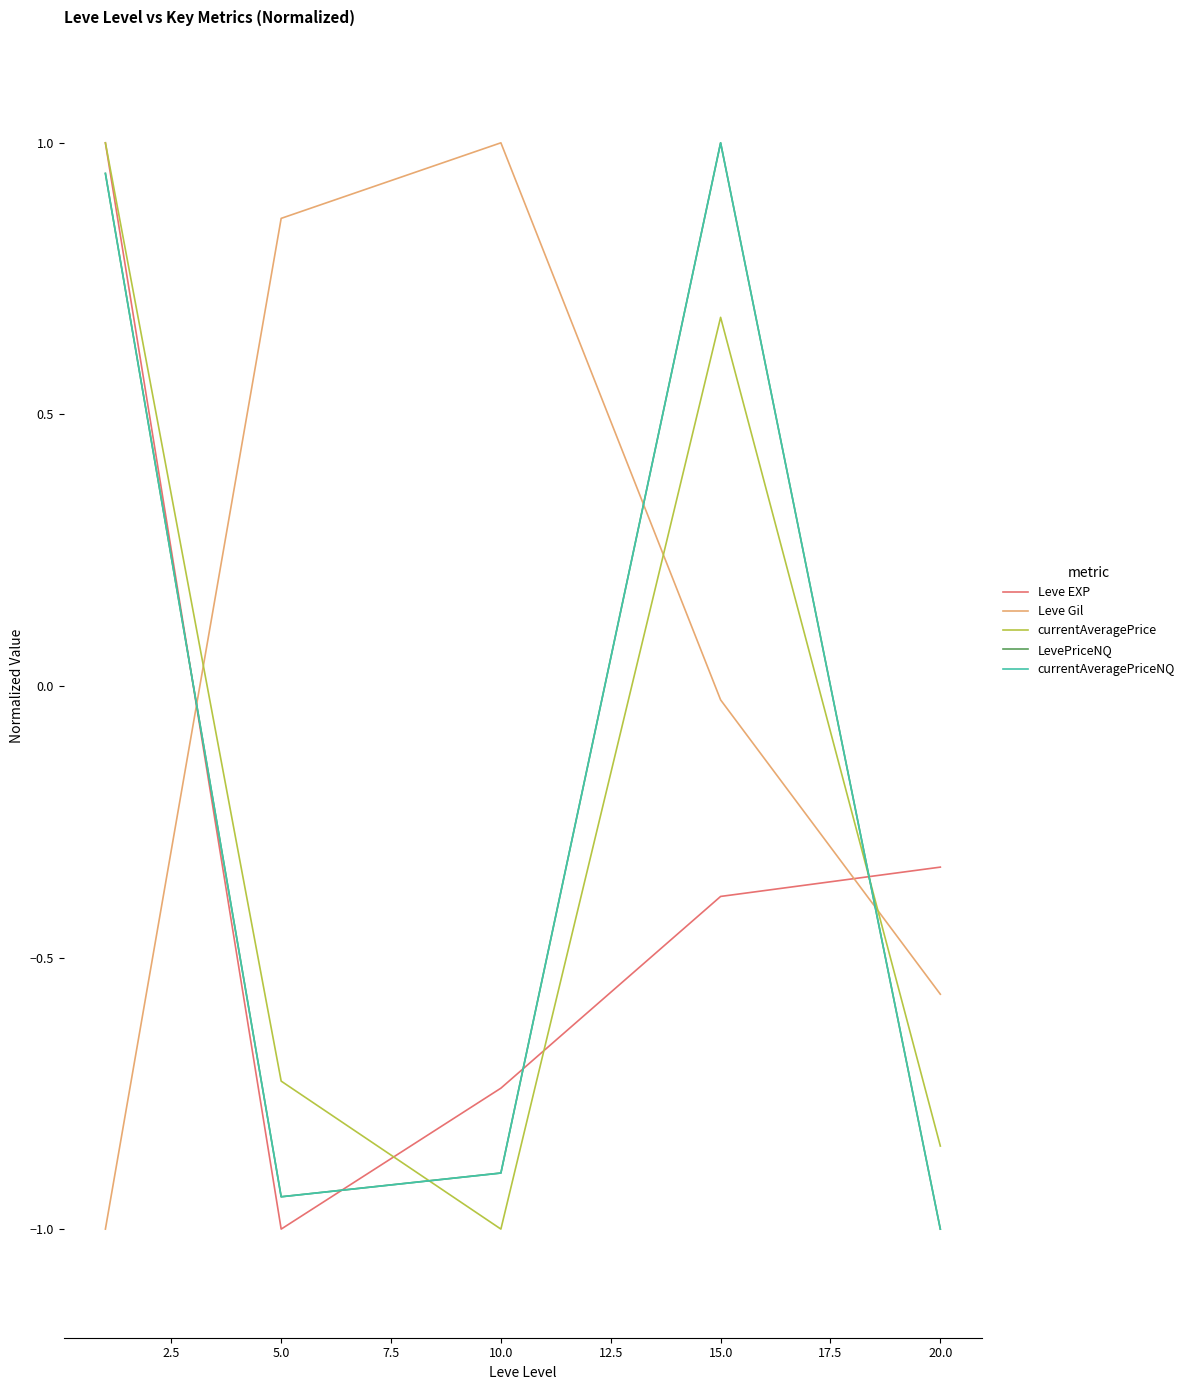

What is the lowest value of the Leve EXP series?

-1.0